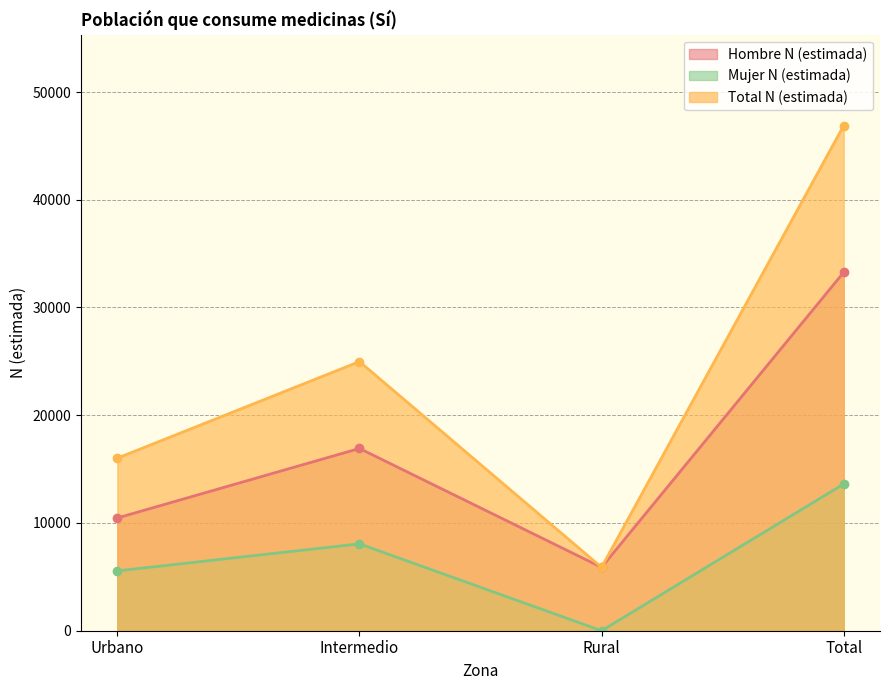

List the labels in order of Hombre N (estimada) value, largest first.

Total, Intermedio, Urbano, Rural